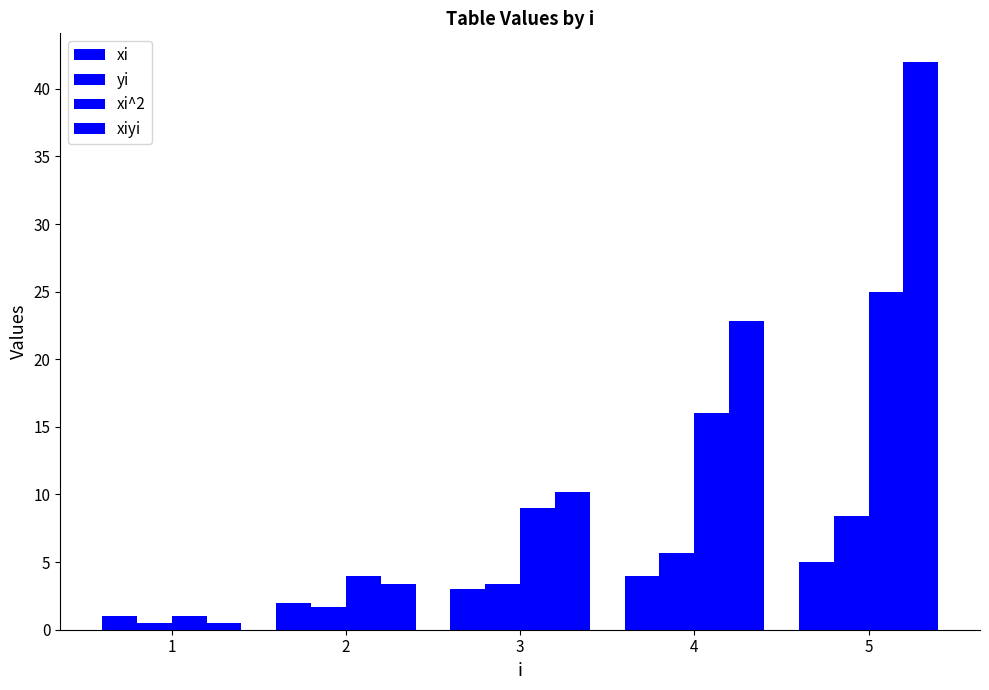

Reading left to right, extract all data points from this chart.

xi: 1.0	2.0	3.0	4.0	5.0
yi: 0.5	1.7	3.4	5.7	8.4
xi^2: 1.0	4.0	9.0	16.0	25.0
xiyi: 0.5	3.4	10.2	22.8	42.0